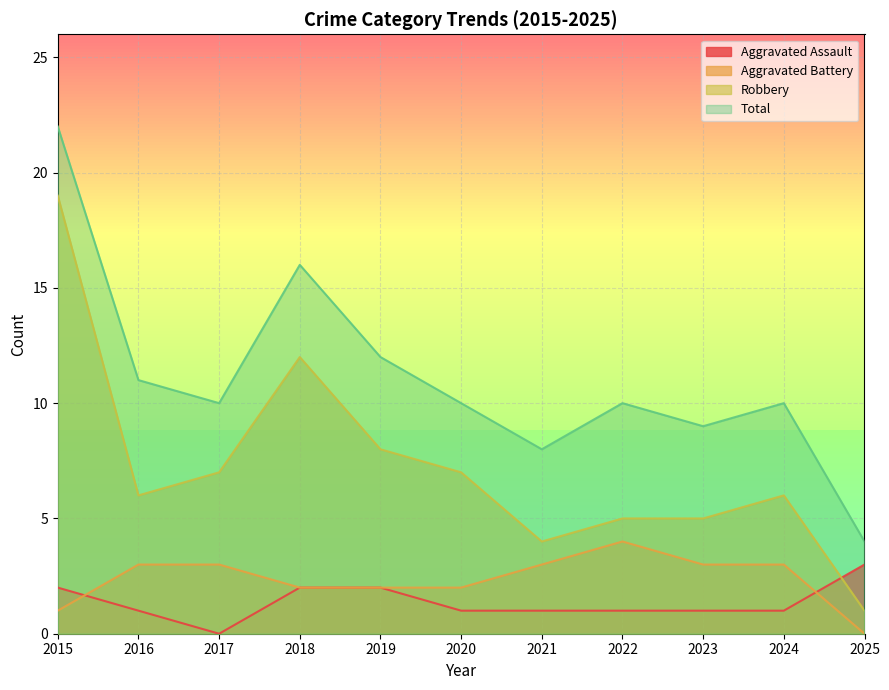

True or false: Aggravated Battery and Aggravated Assault cross at least once.

True